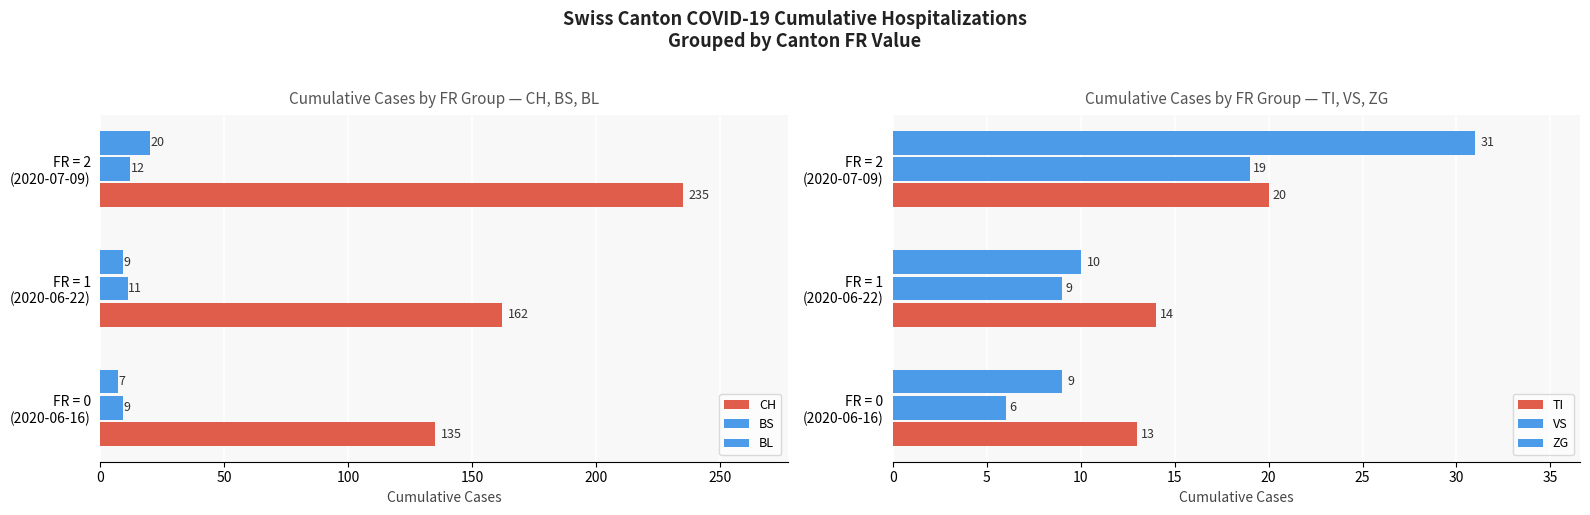

The value of BS at FR = 2 (2020-07-09) is 20. True or false?

False